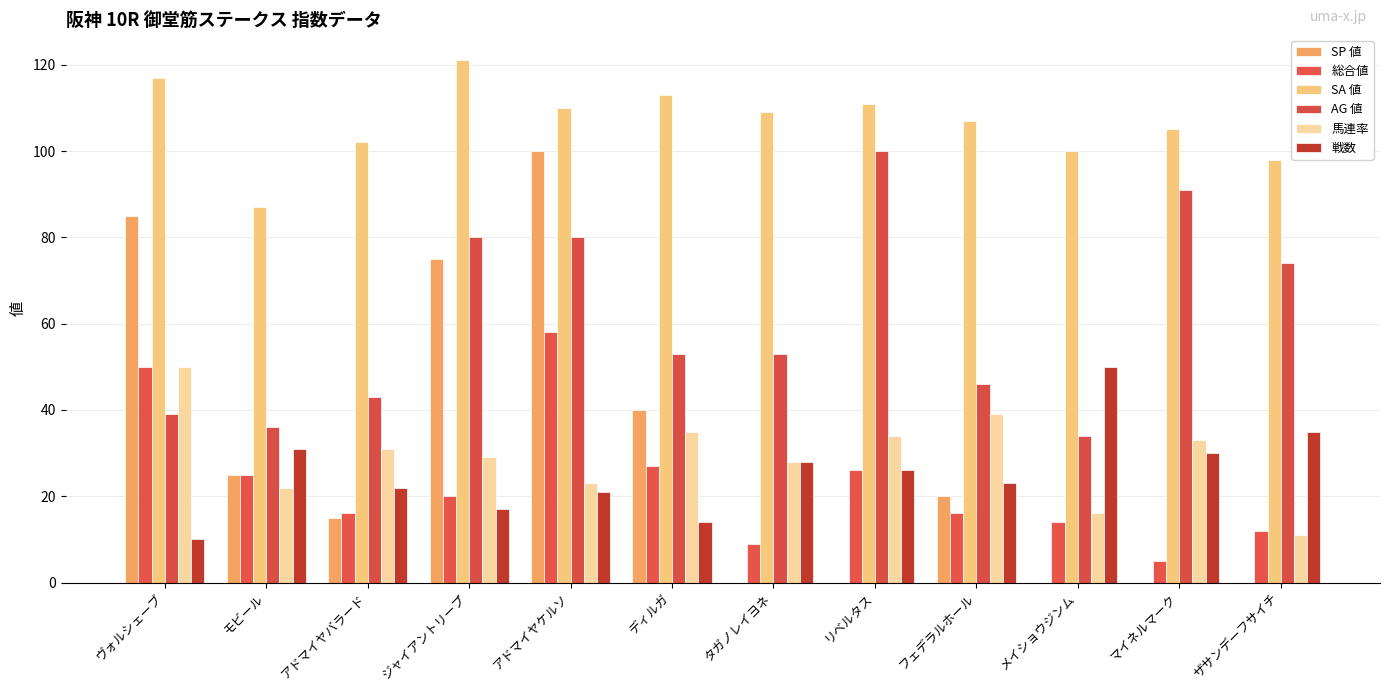

How many series are shown in this chart?

6